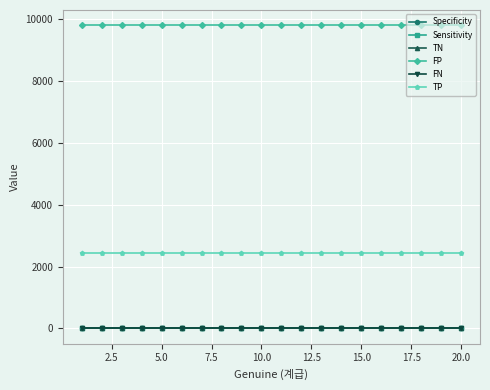

Reading left to right, extract all data points from this chart.

Specificity: 1	1	1	1	1	1	1	1	1	1	1	1	1	1	1	1	1	1	1	1
Sensitivity: 1	1	1	1	1	1	1	1	1	1	1	1	1	1	1	1	1	1	1	1
TN: 0	0	0	0	0	0	0	0	0	0	0	0	0	0	0	0	0	0	0	0
FP: 9804	9804	9804	9804	9804	9804	9804	9804	9804	9804	9804	9804	9804	9804	9804	9804	9804	9804	9804	9804
FN: 0	0	0	0	0	0	0	0	0	0	0	0	0	0	0	0	0	0	0	0
TP: 2441	2441	2441	2441	2441	2441	2441	2441	2441	2441	2441	2441	2441	2441	2441	2441	2441	2441	2441	2441